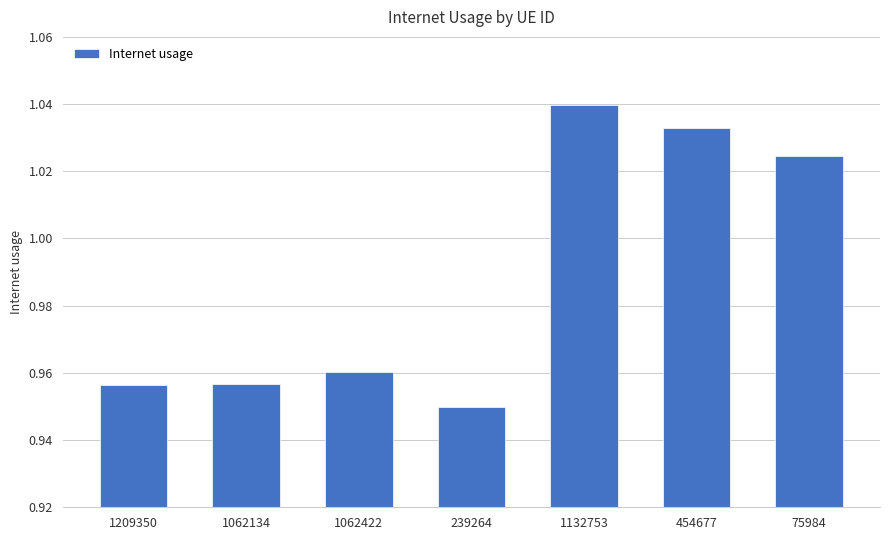

What is the sum of all values?

6.9